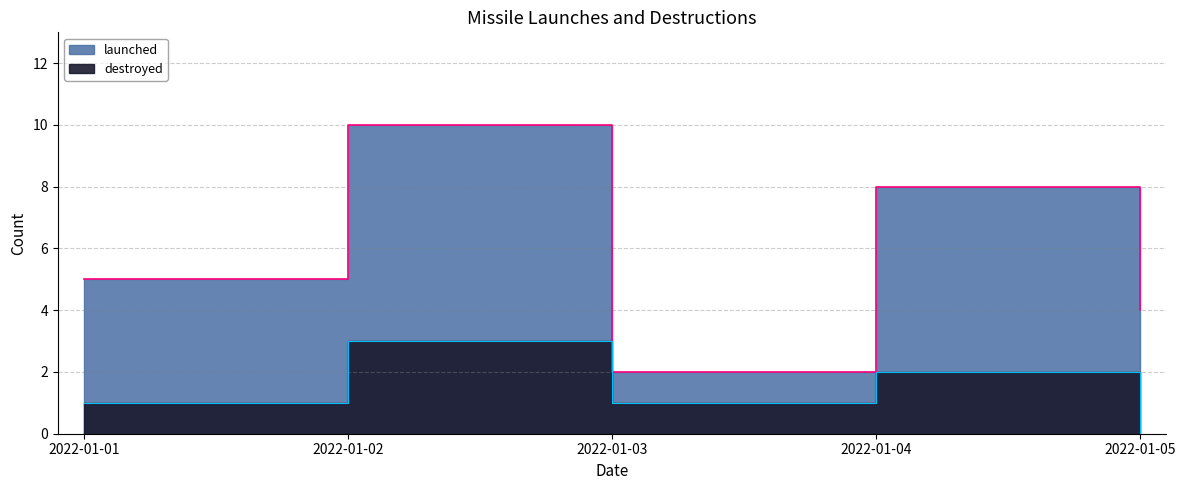

Where is launched nearest to the value 6?

2022-01-01